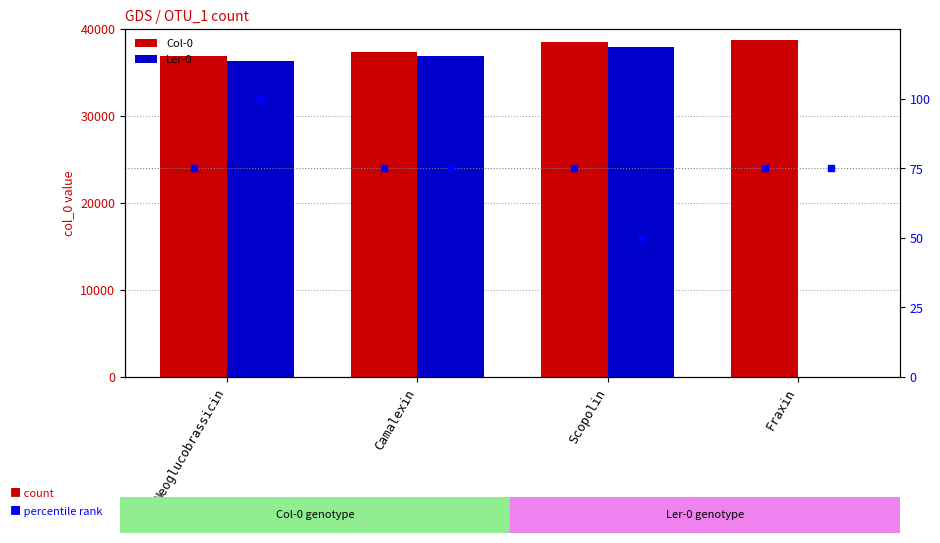

What is the total value across all series at Neoglucobrassicin?

73348